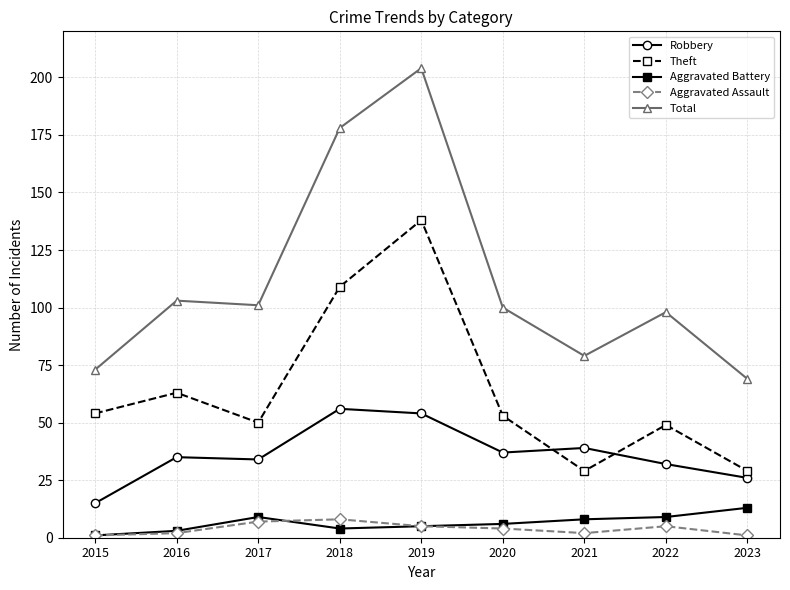

Which series has the widest spread of values?

Total